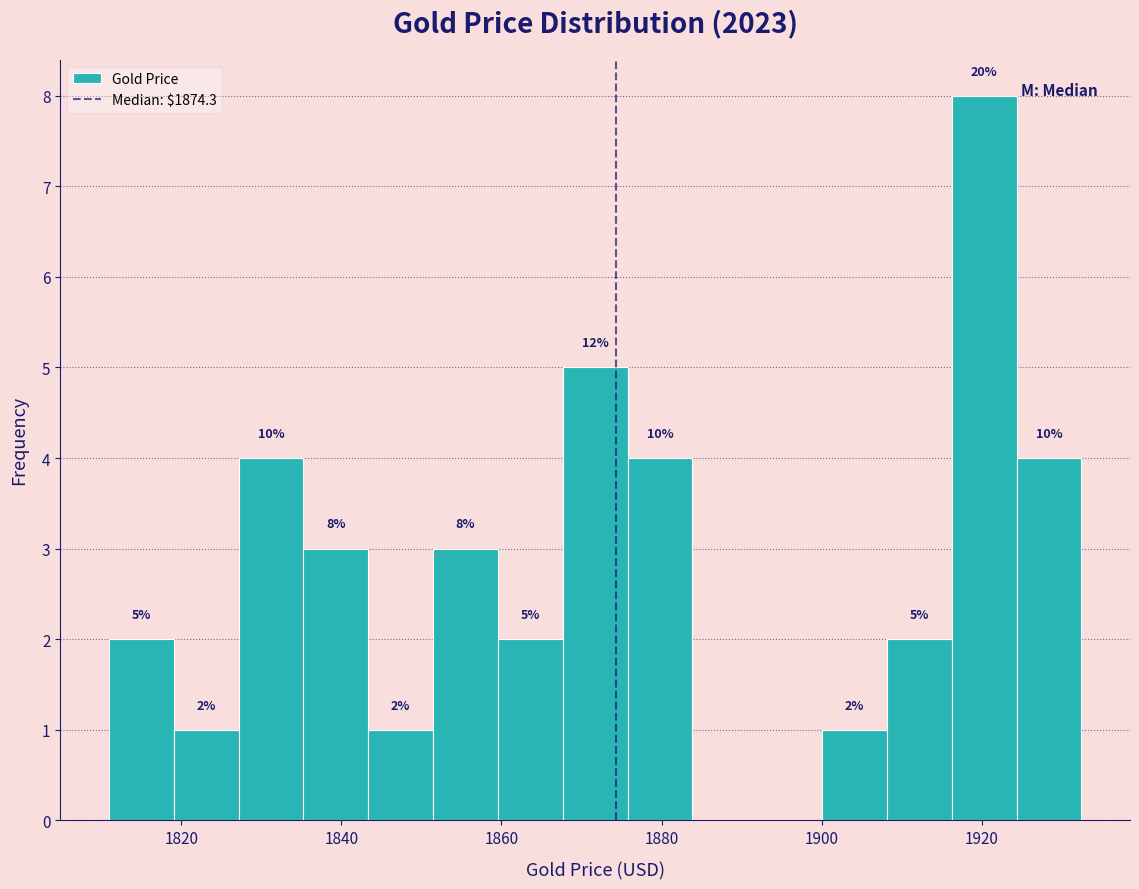

Which range on the x-axis has the tallest bar?

1916 to 1924